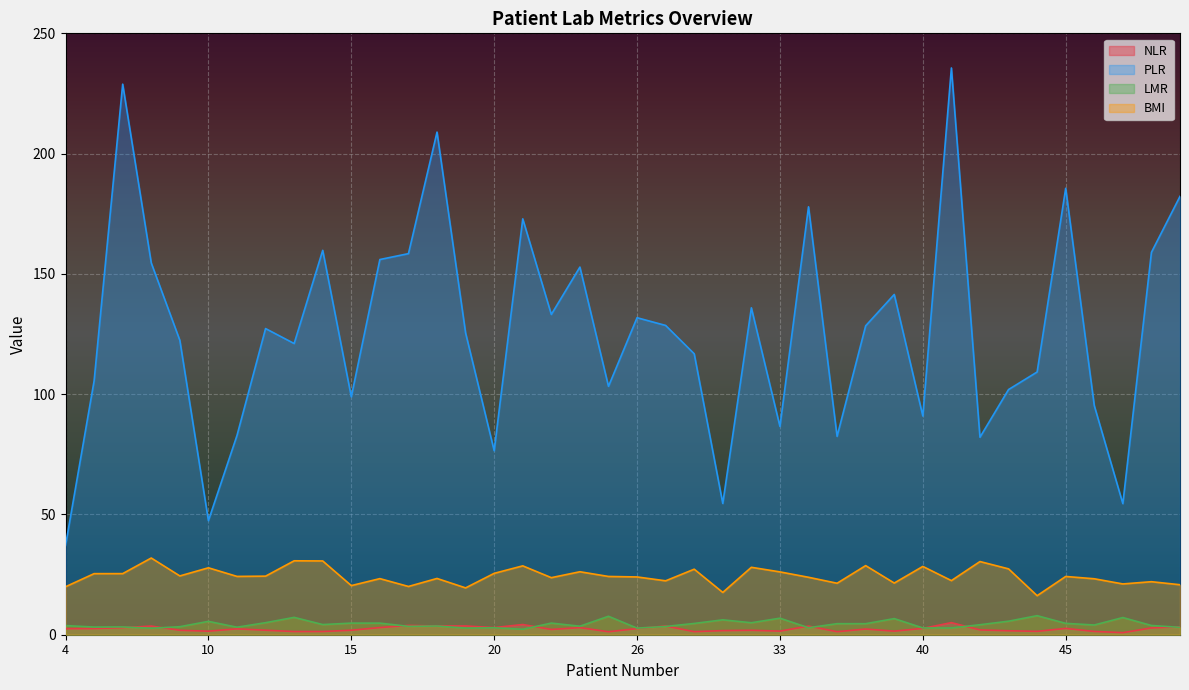

True or false: NLR and PLR intersect in this chart.

False